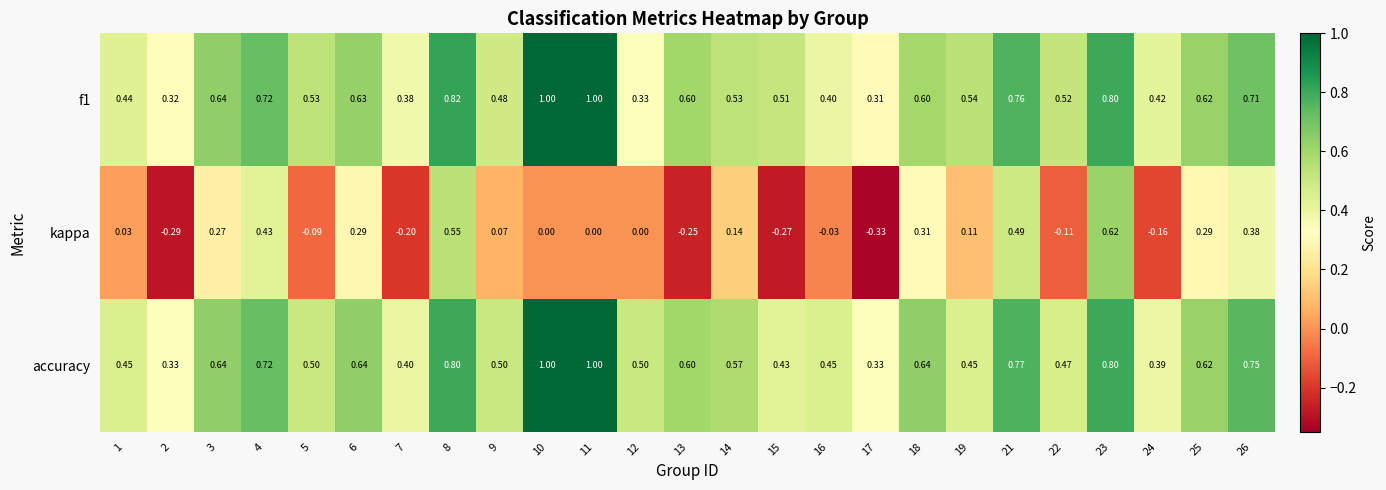

What is the total value across all series at 10?

2.0